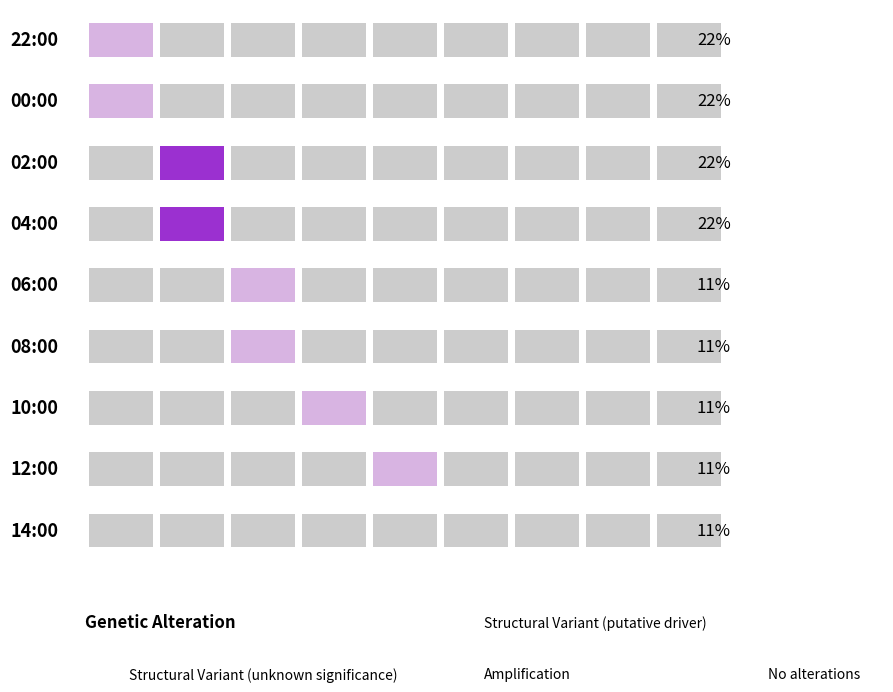

Which has a higher value, 8 or 4?

8